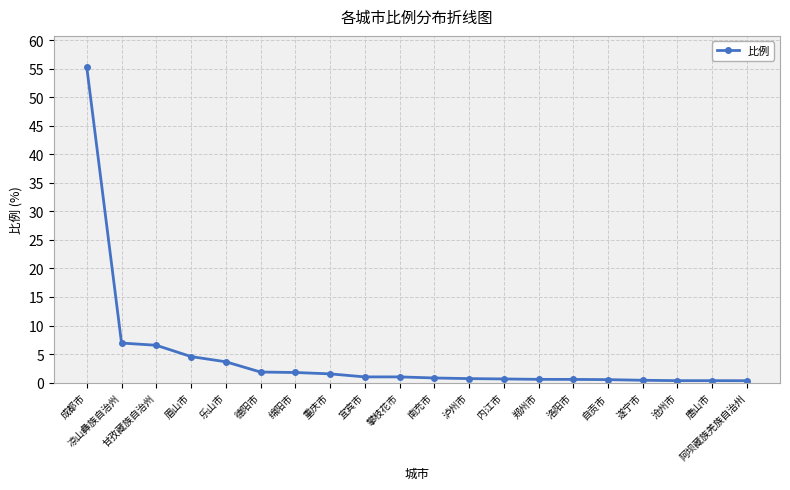

What is the change in value from 乐山市 to 重庆市?

-2.1